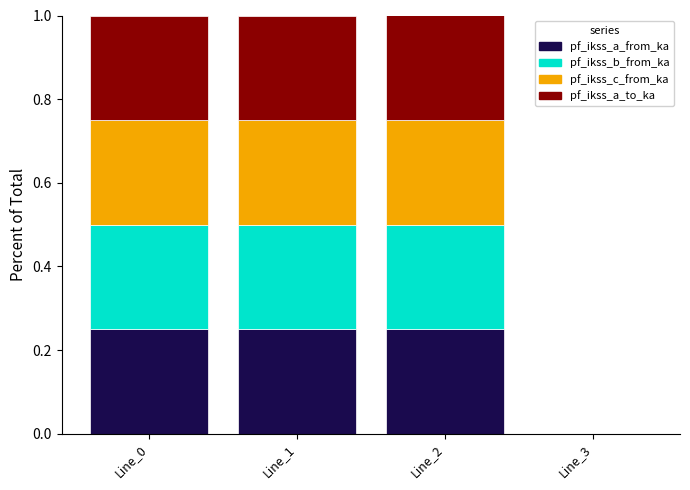

What is the total value across all series at Line_2?

1.0